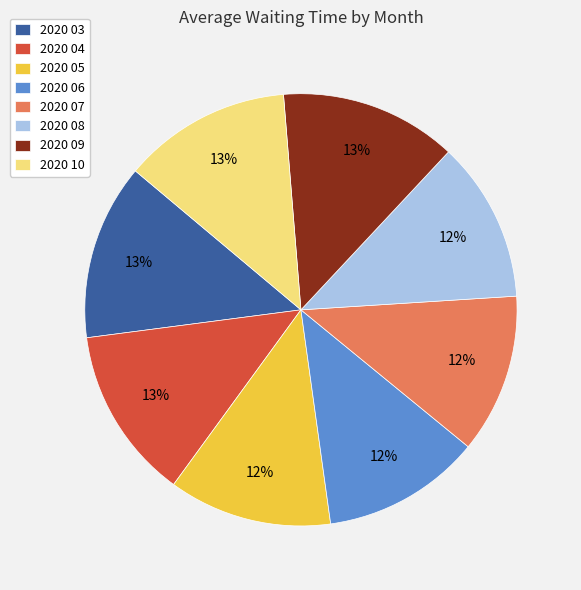

To the nearest percent, what is the difference between the largest and smallest slice percentages?

1%